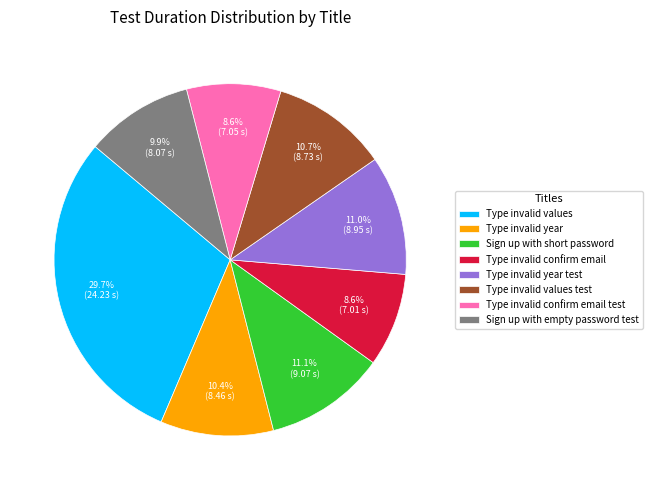

Between Type invalid confirm email and Type invalid year, which is larger?

Type invalid year